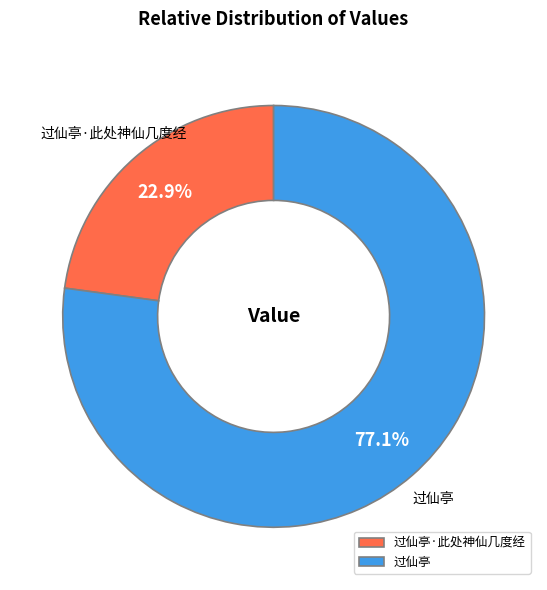

Is it true that 过仙亭 is 85% of the pie?

False